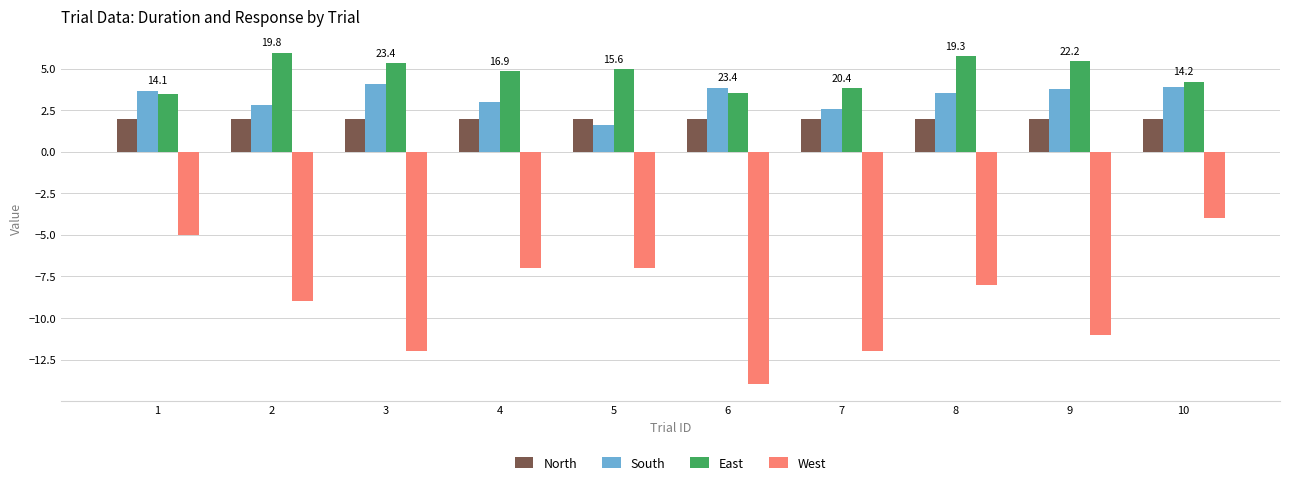

What is the maximum value for North?

2.0